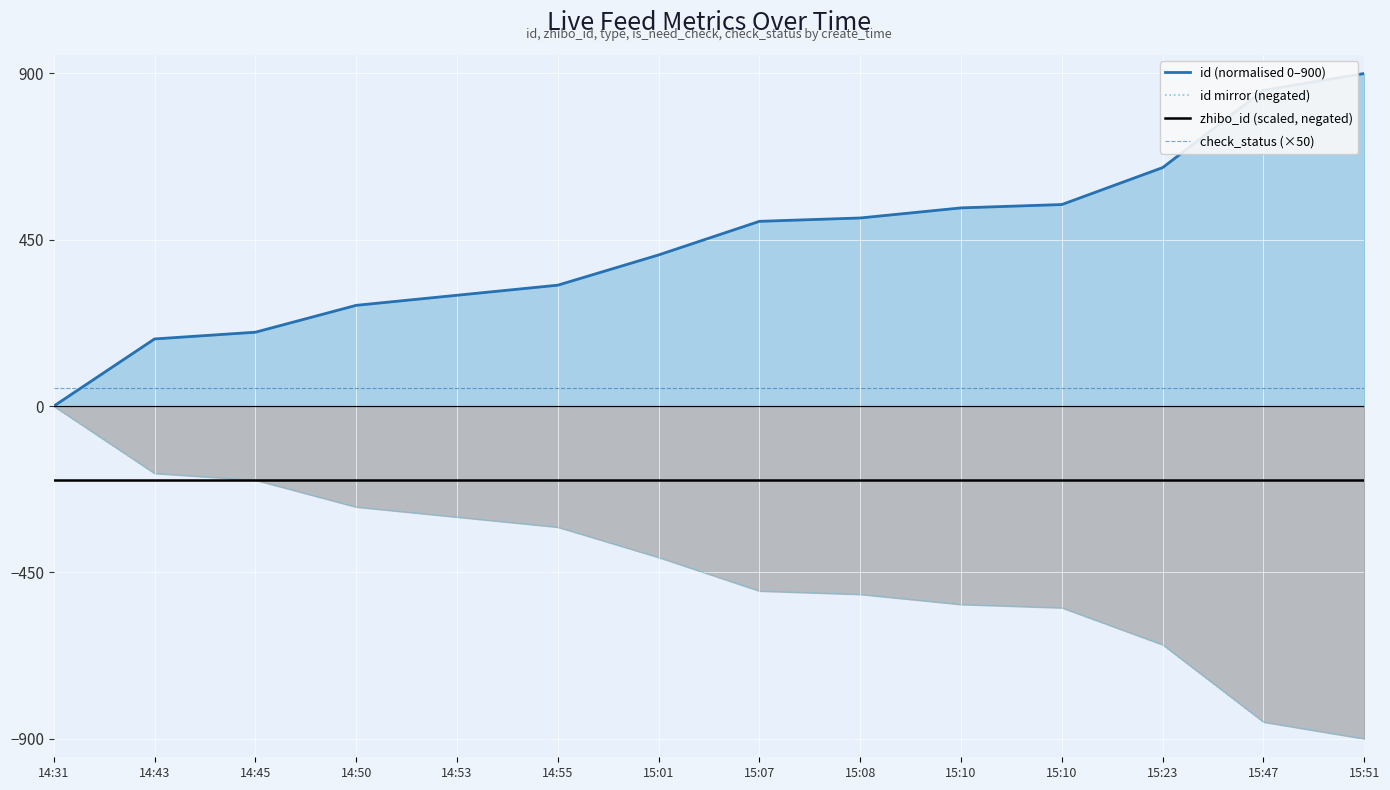

How many lines are shown in the chart?

4